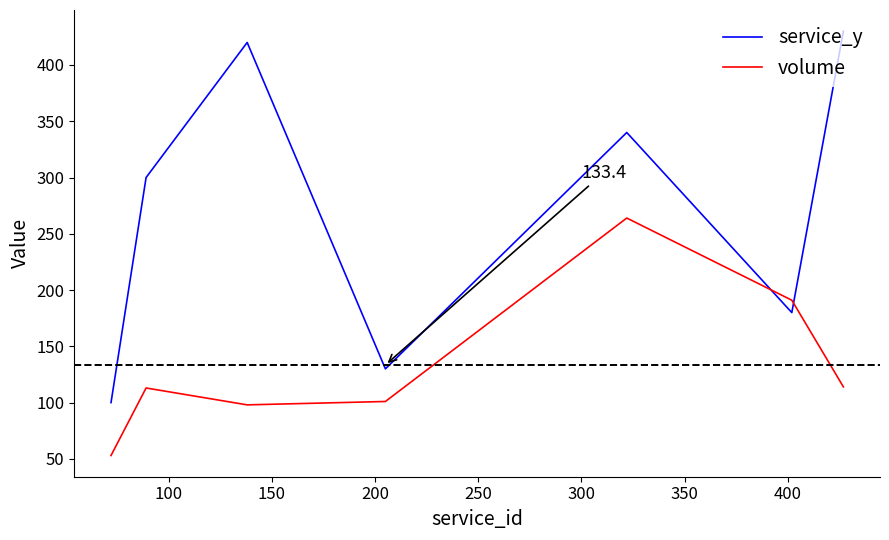

What is the minimum value for volume?

53